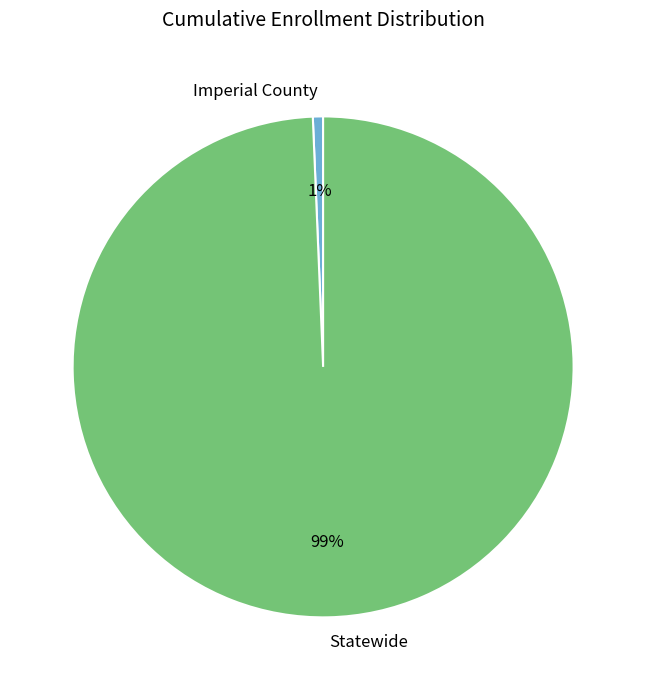

Which slice represents more than half of the pie?

Statewide